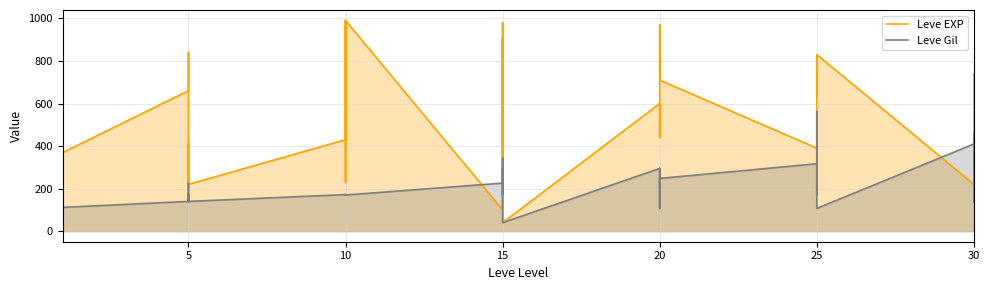

What is the approximate value of Leve EXP at 25, to the nearest 10?

370